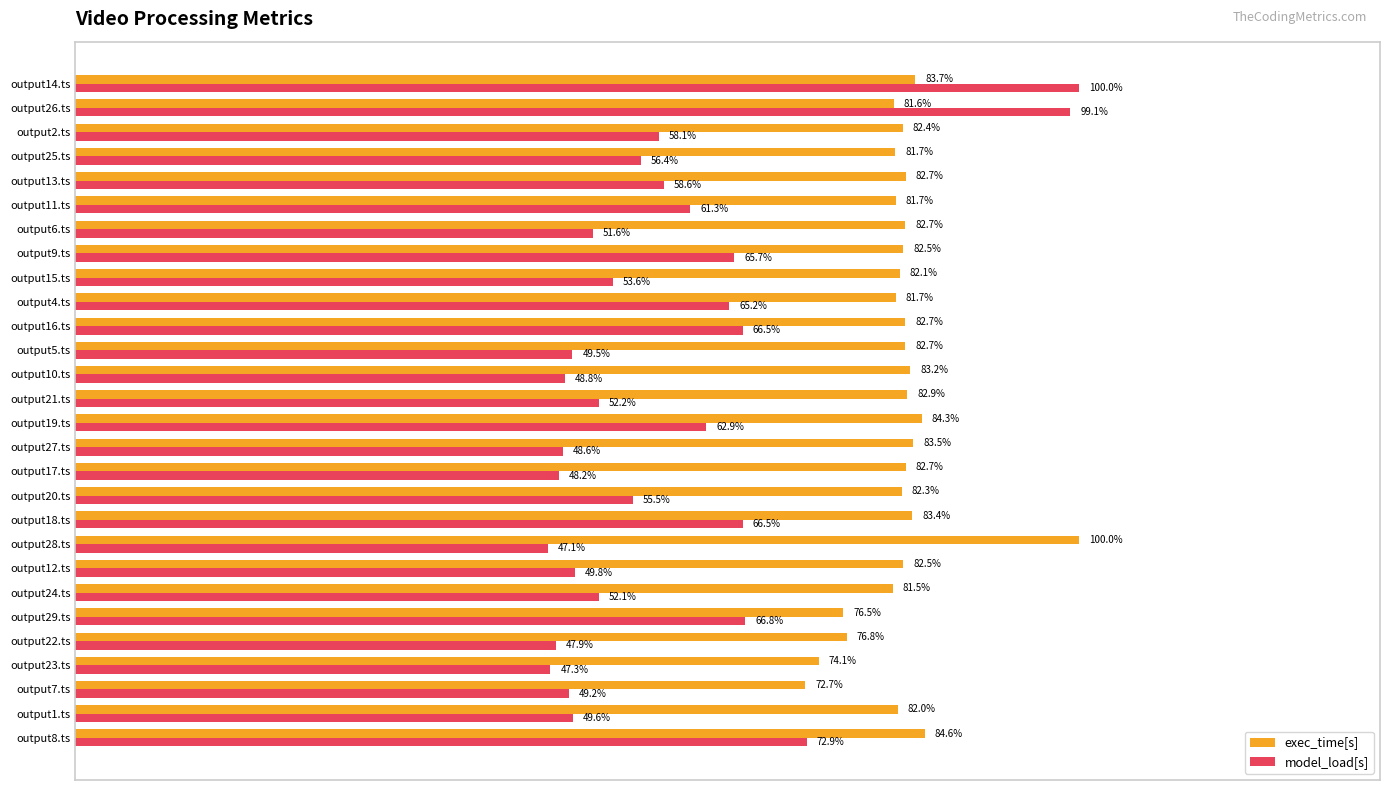

Which category has the highest value in the exec_time[s] series?

output28.ts